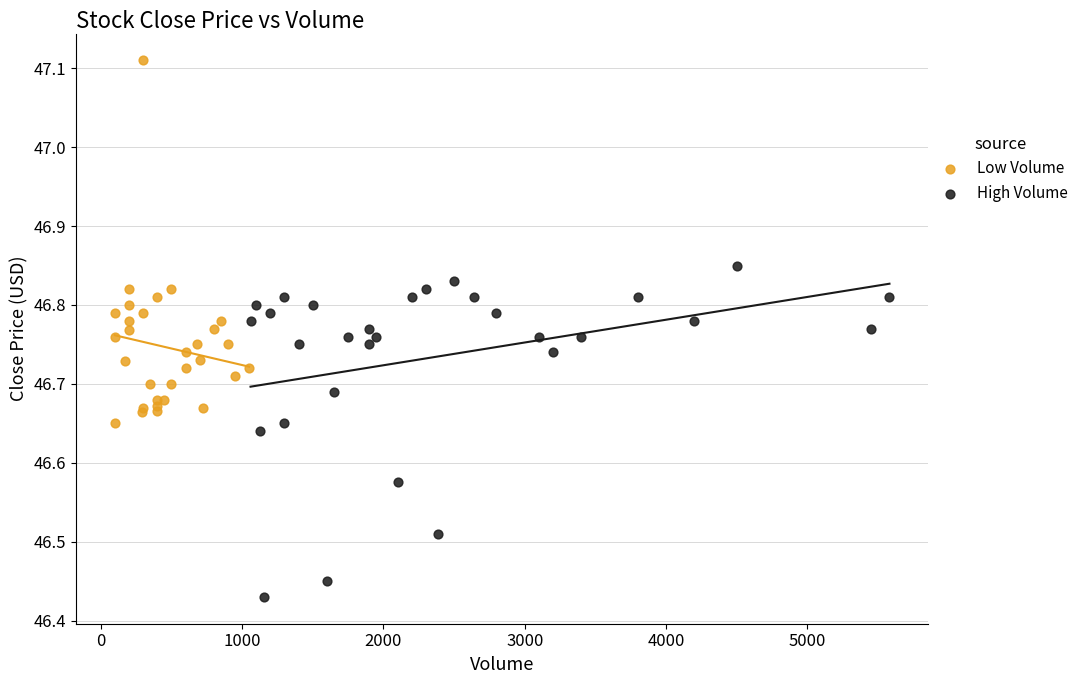

Which series reaches the maximum Y coordinate?

Low Volume